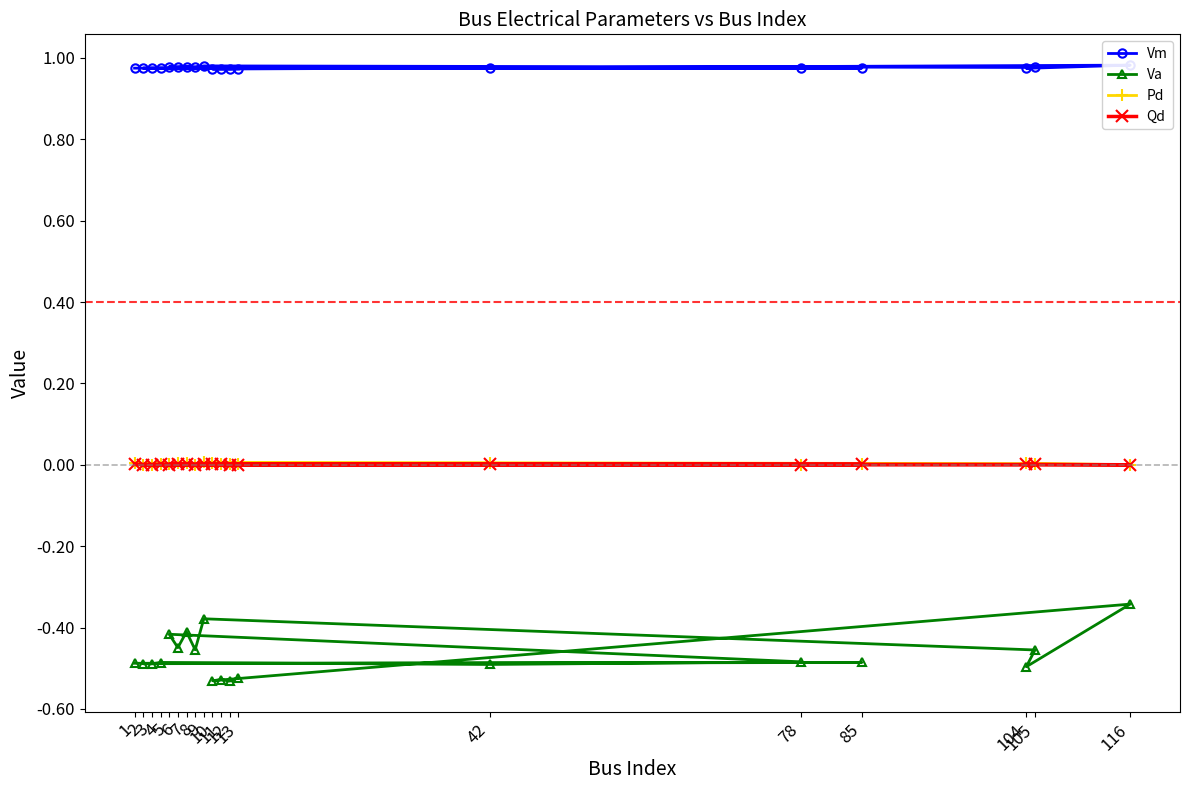

What is the smallest value displayed?

-0.5